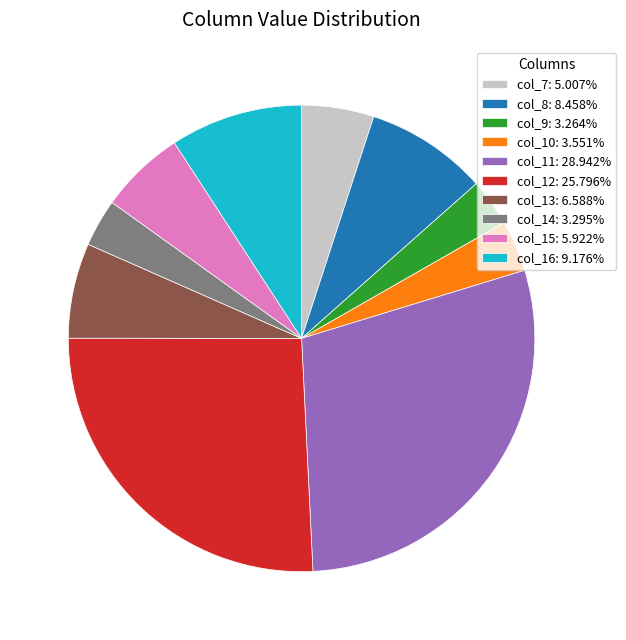

Is the sum of col_13: 6.588% and col_12: 25.796% greater than half?

No